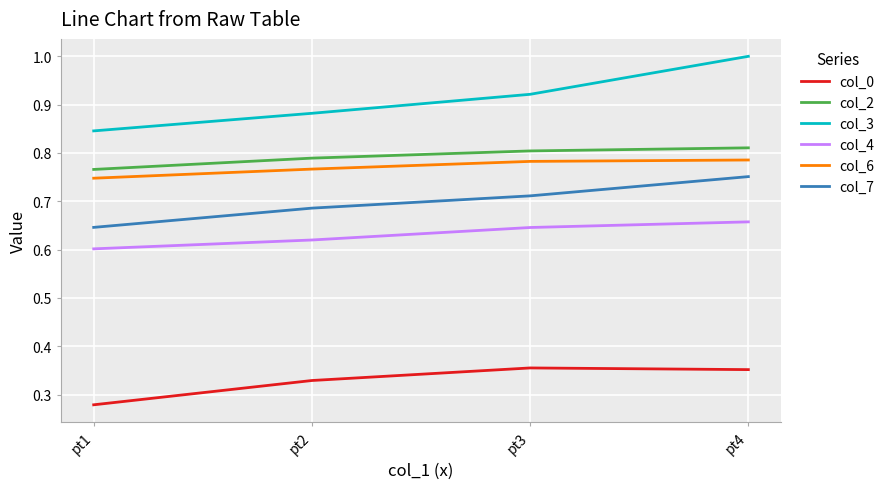

Which category has the lowest value across all series?

pt1